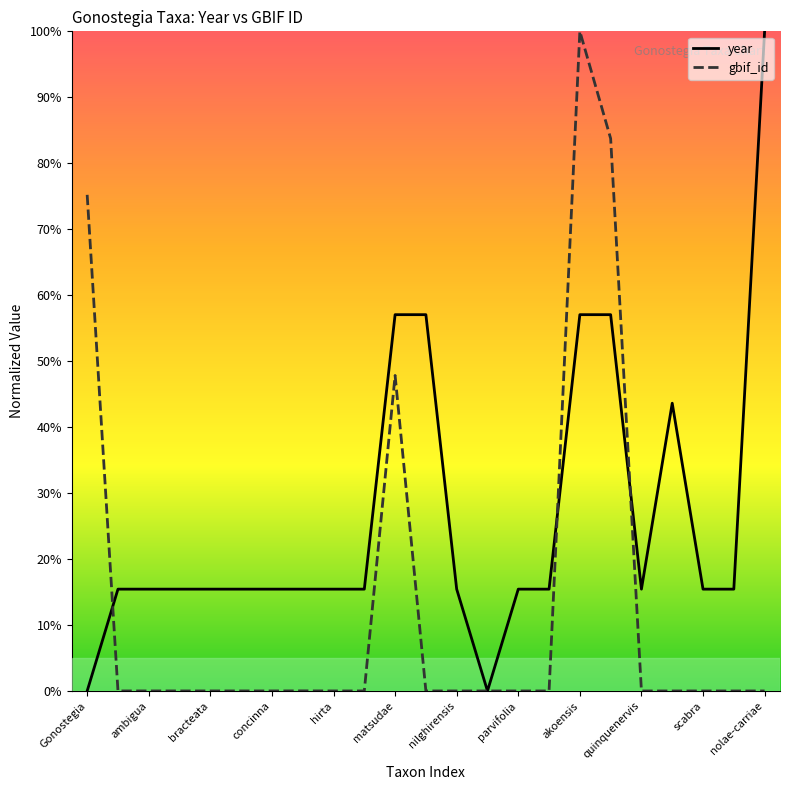

What is the sum of all year values?

6.0